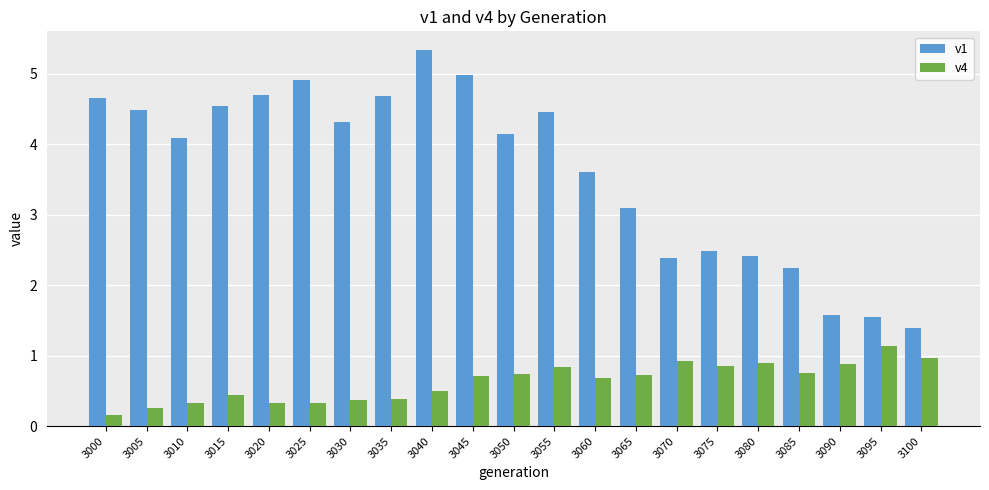

What is the value of the v4 bar at the 10th from the left?

0.7